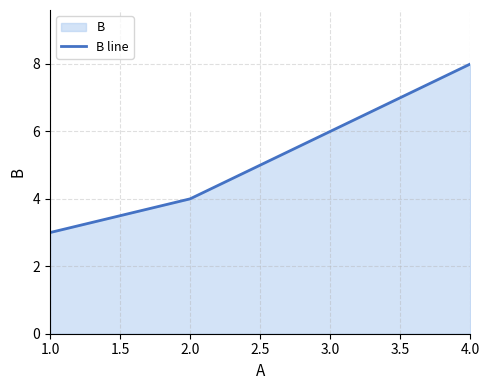

How many values are below 6?

2